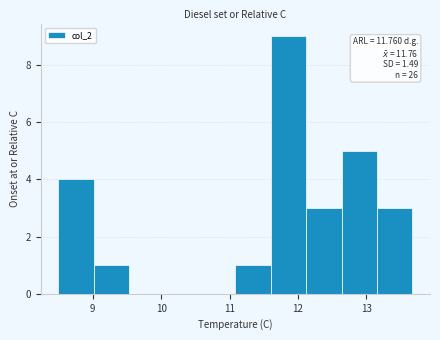

Over which range of the x-axis is the bar tallest?

11.6 to 12.1